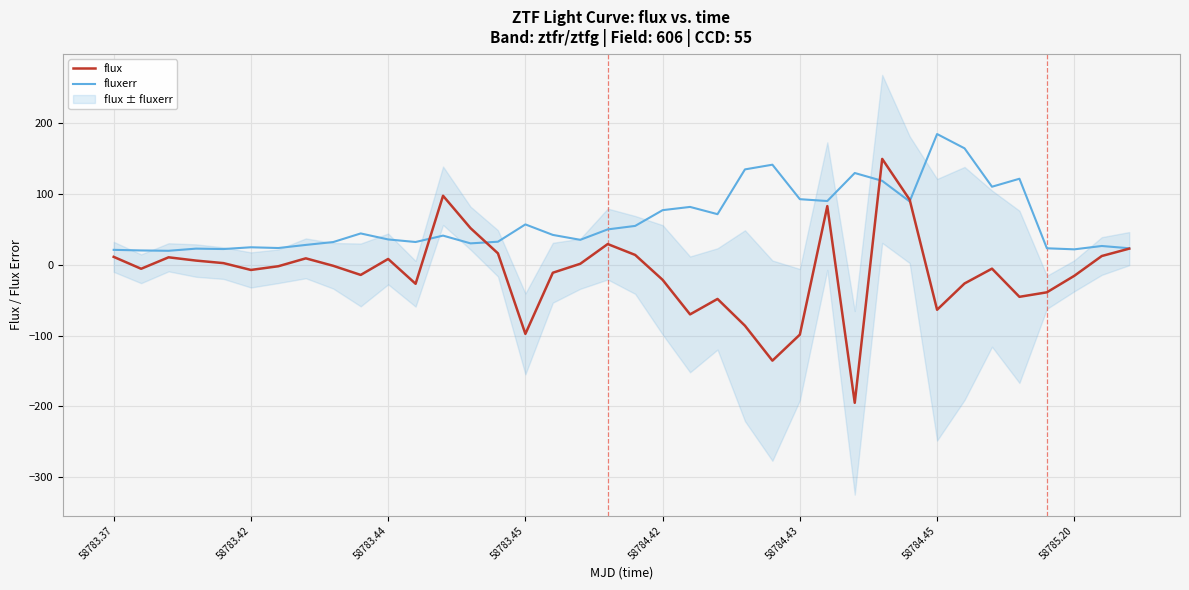

Which series changed the most between 16 and 35?

fluxerr